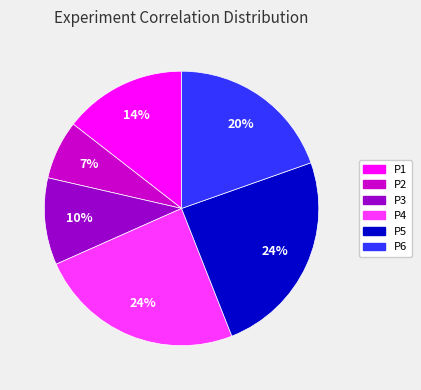

Combined, do P5 and P4 account for over 50%?

No